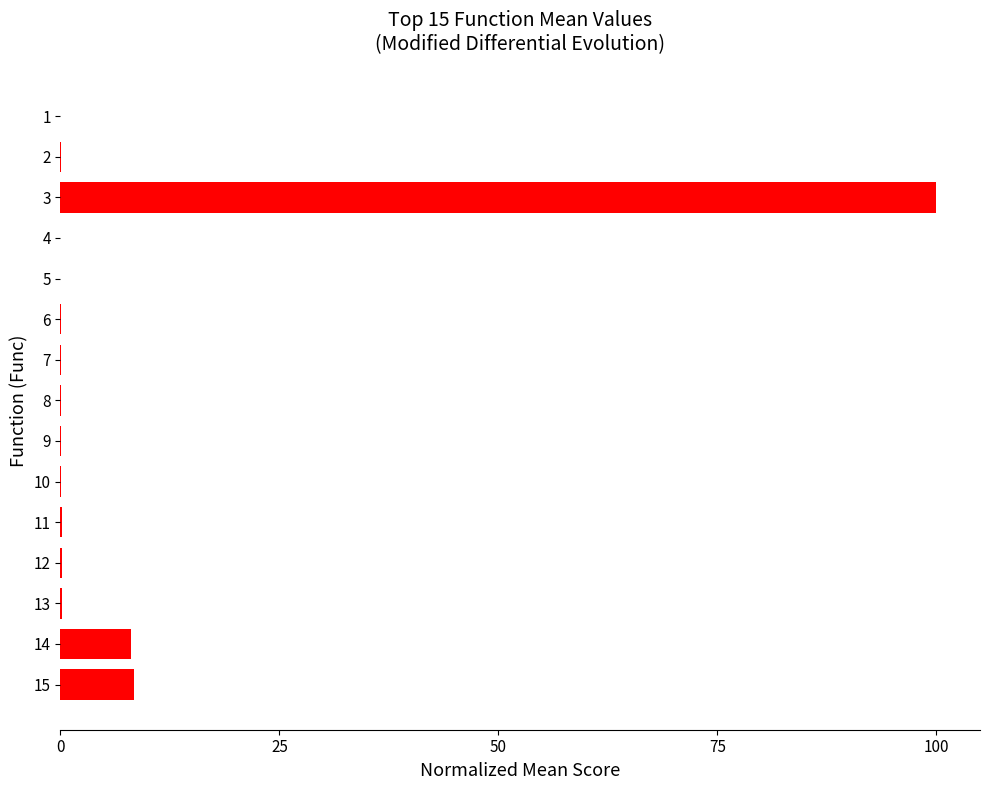

True or false: the data shows 0.2 at 11.

True